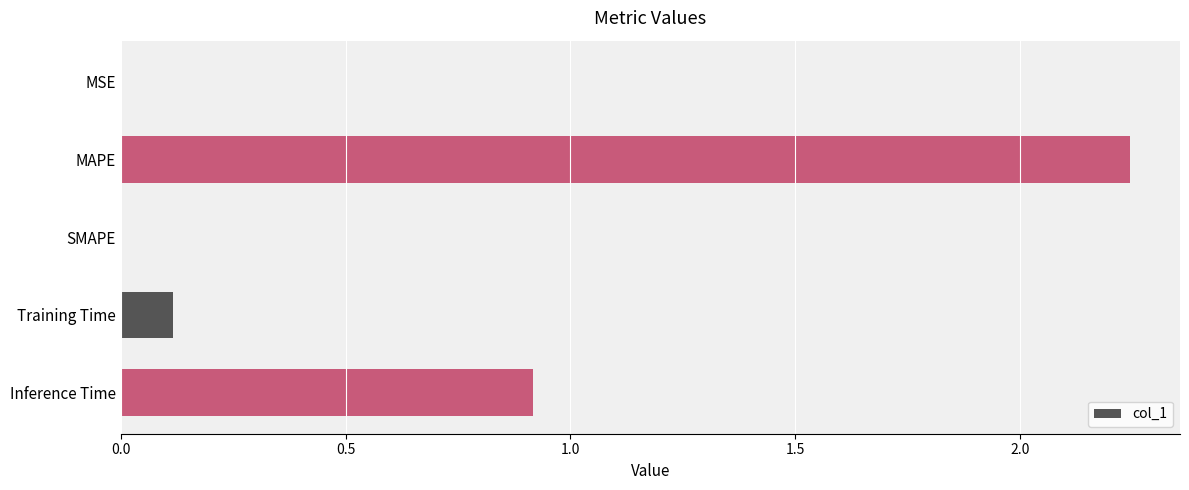

The value at Training Time is 0.2. True or false?

False